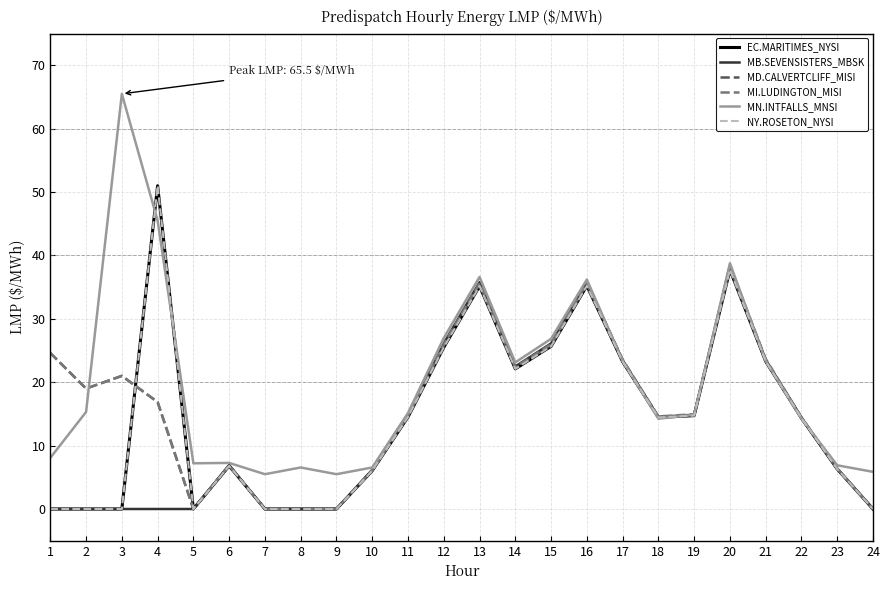

Does the chart have visible grid lines?

Yes